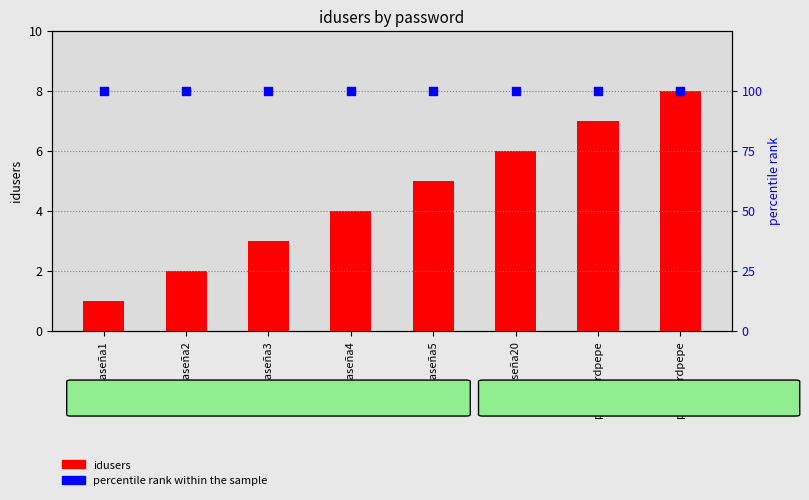

Which series has the widest spread of Y values?

idusers